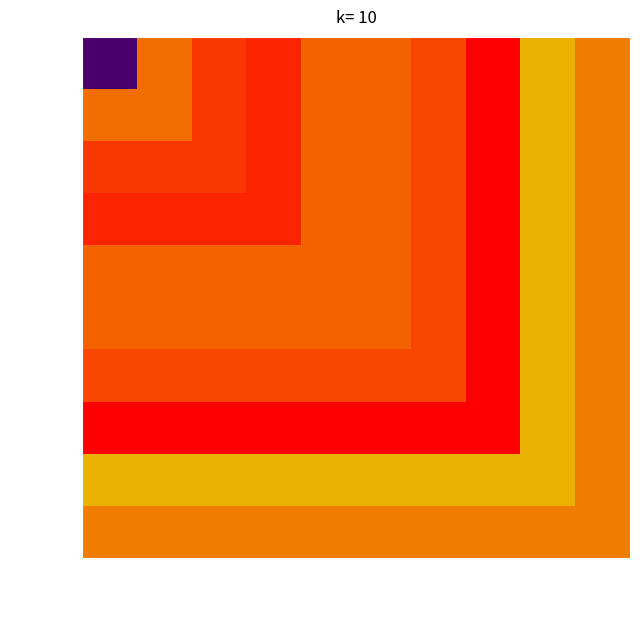

What is the total value across all series at Run_8?

8.2